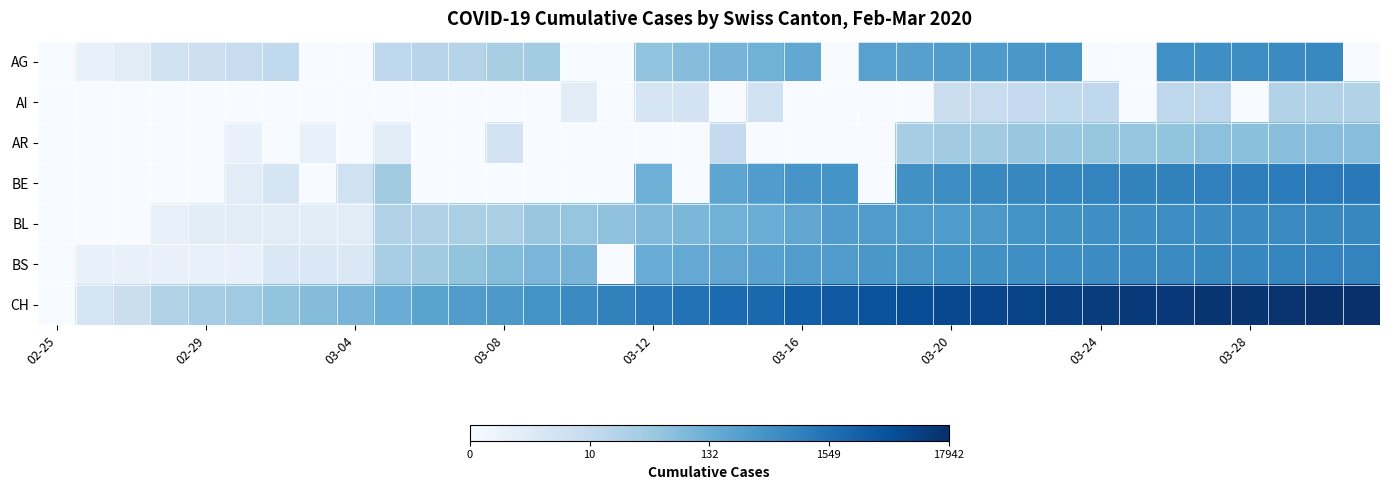

Which series has the widest spread of values?

CH